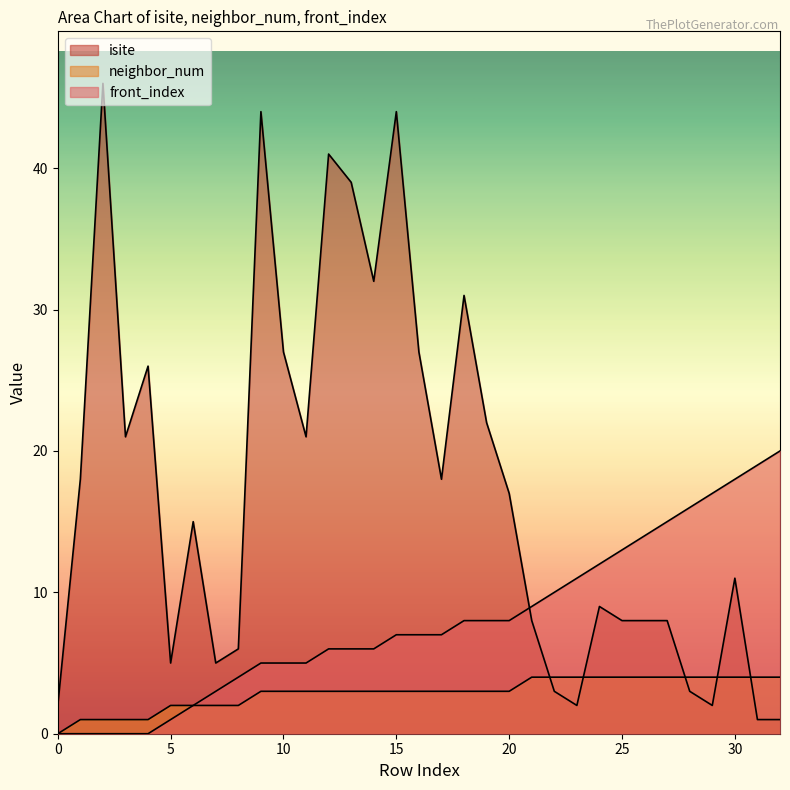

Where is isite nearest to the value 23?

19